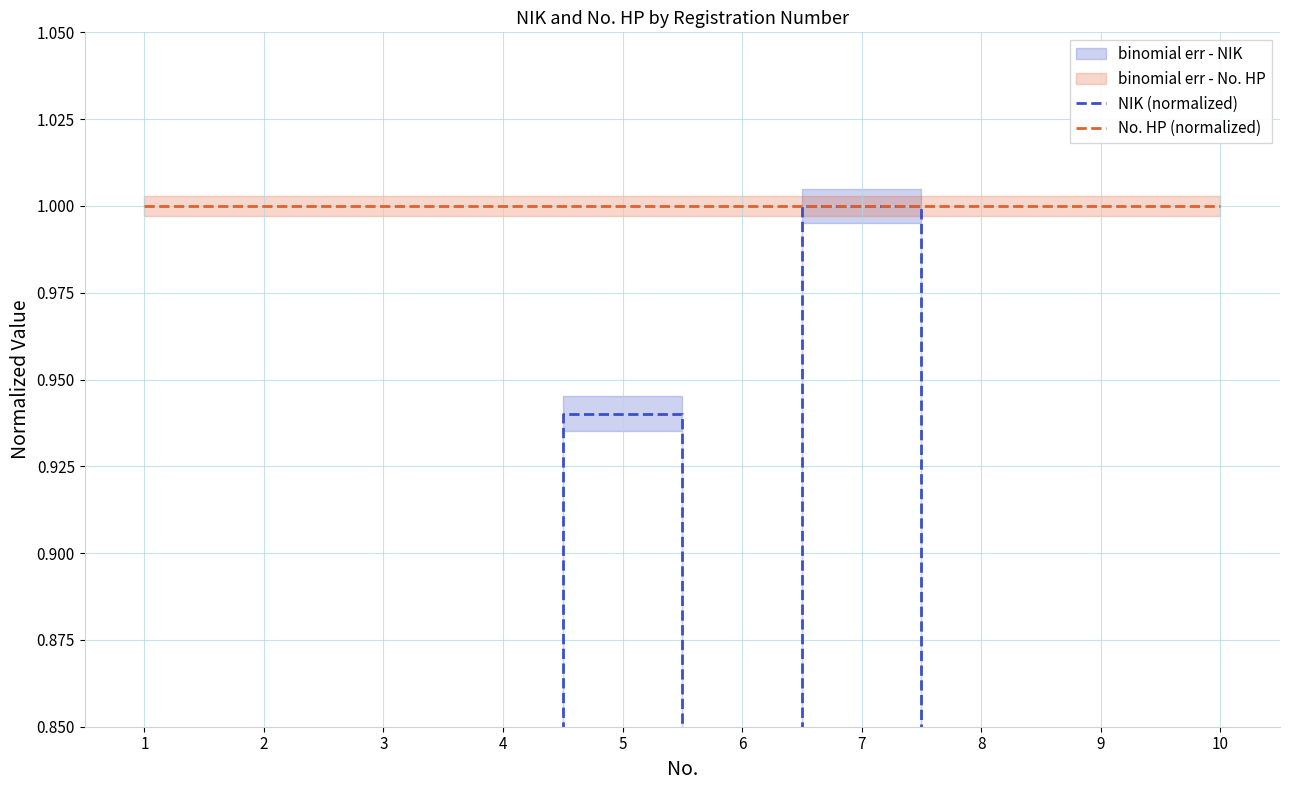

What is the sum of all No. HP (normalized) values?

10.0